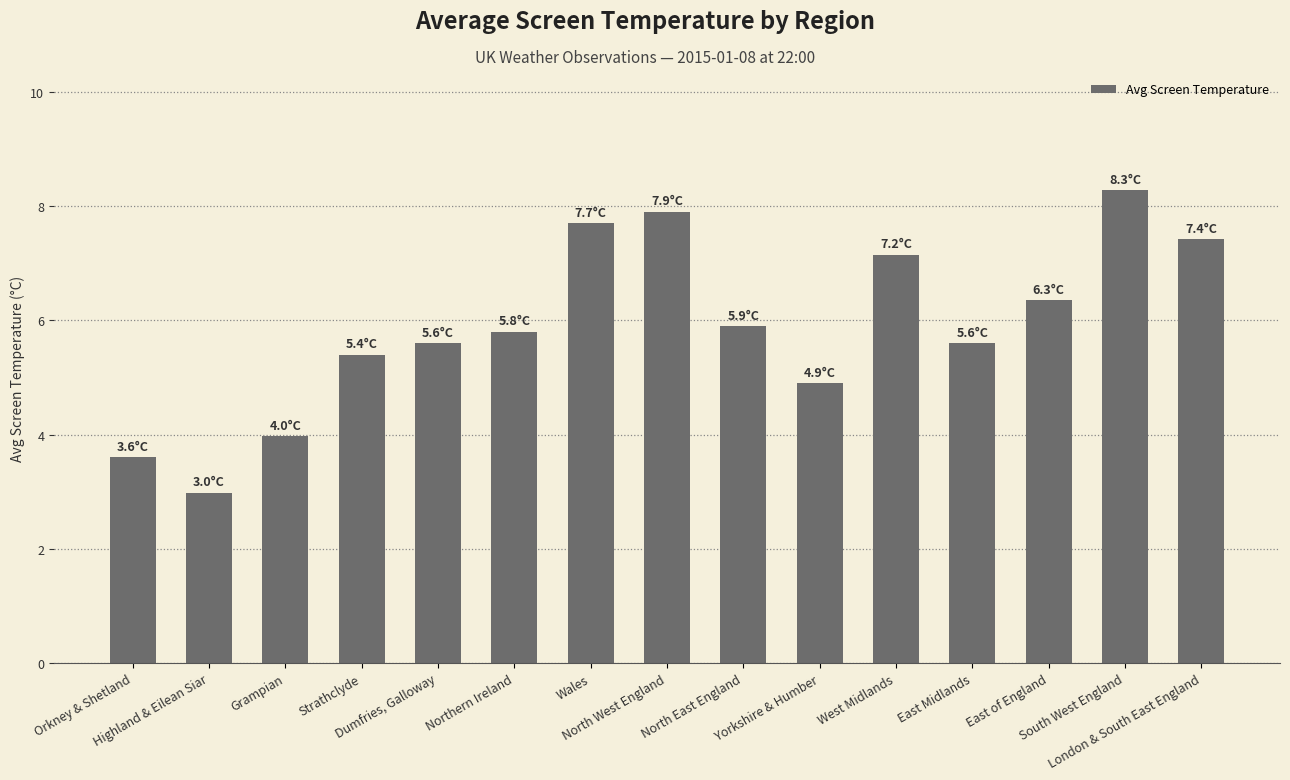

What is the label of the 15th bar from the right?

Orkney & Shetland